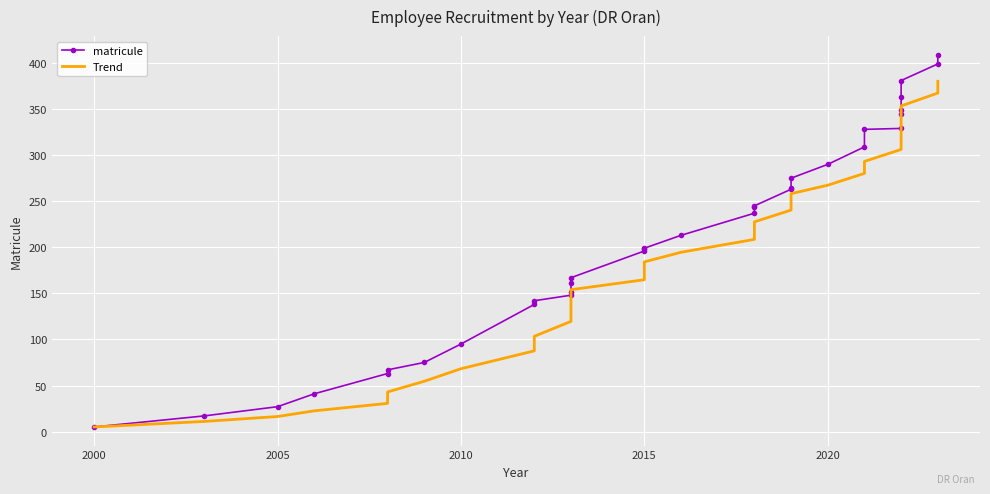

Which series has the largest total across all categories?

matricule